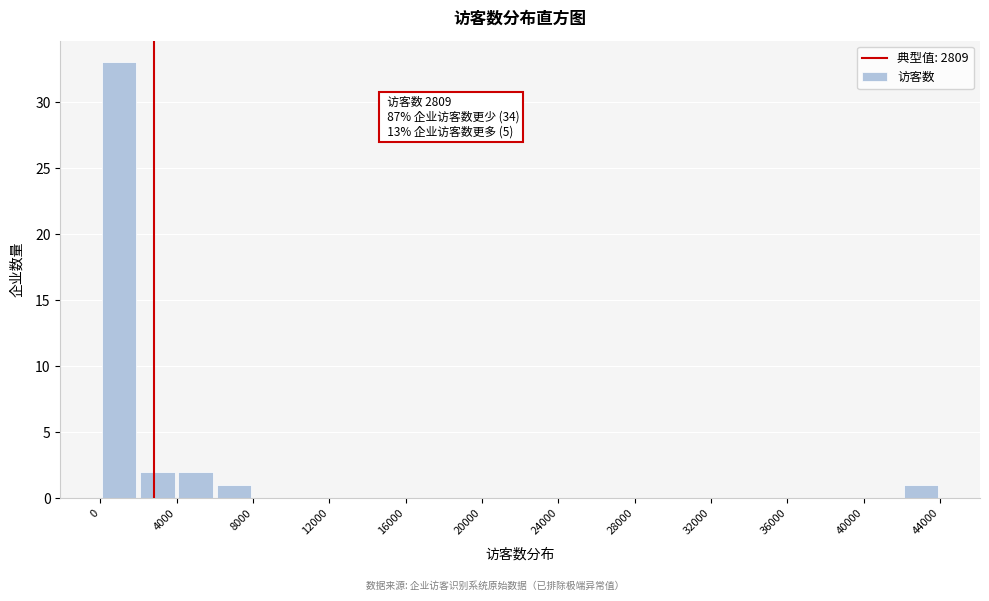

Which range on the x-axis has the tallest bar?

0 to 2000